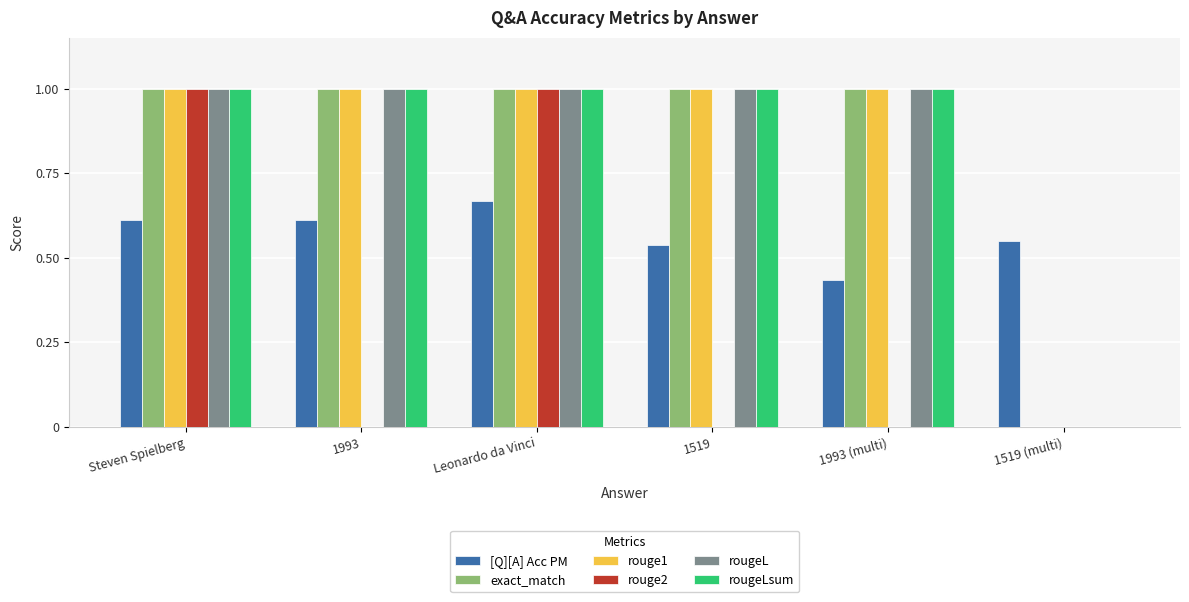

Between Leonardo da Vinci and 1993 (multi), which series saw the biggest shift?

rouge2